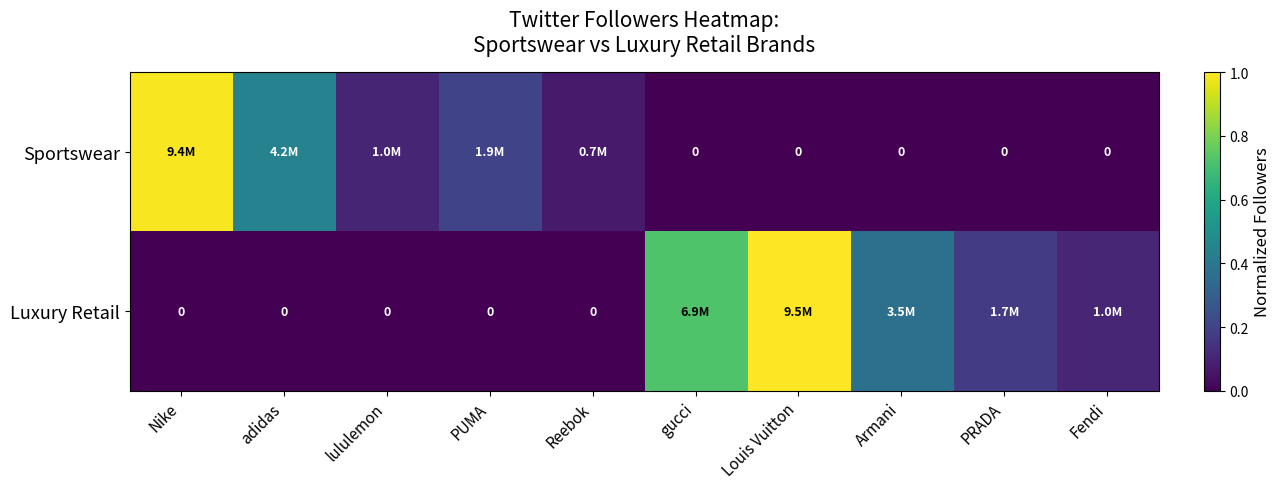

At which category is the sum across all series the highest?

Louis Vuitton